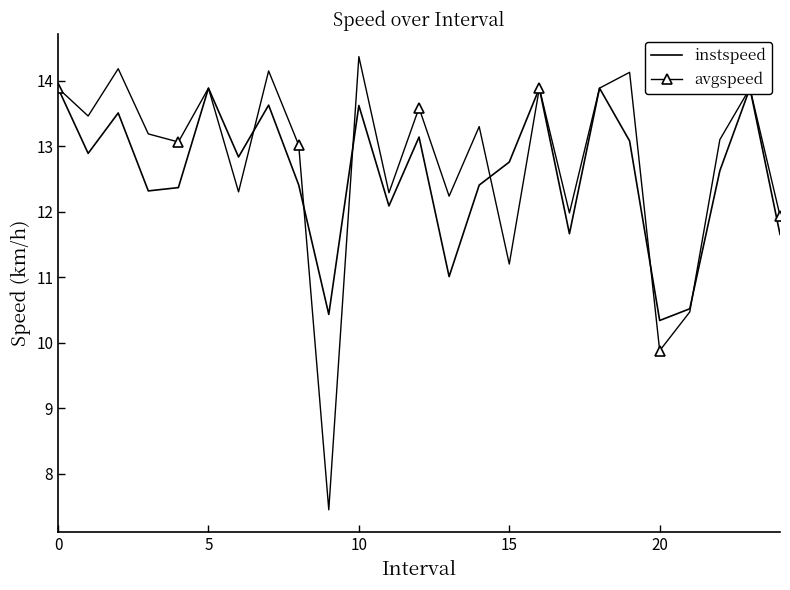

The value of avgspeed at 6 is 12.3. True or false?

True